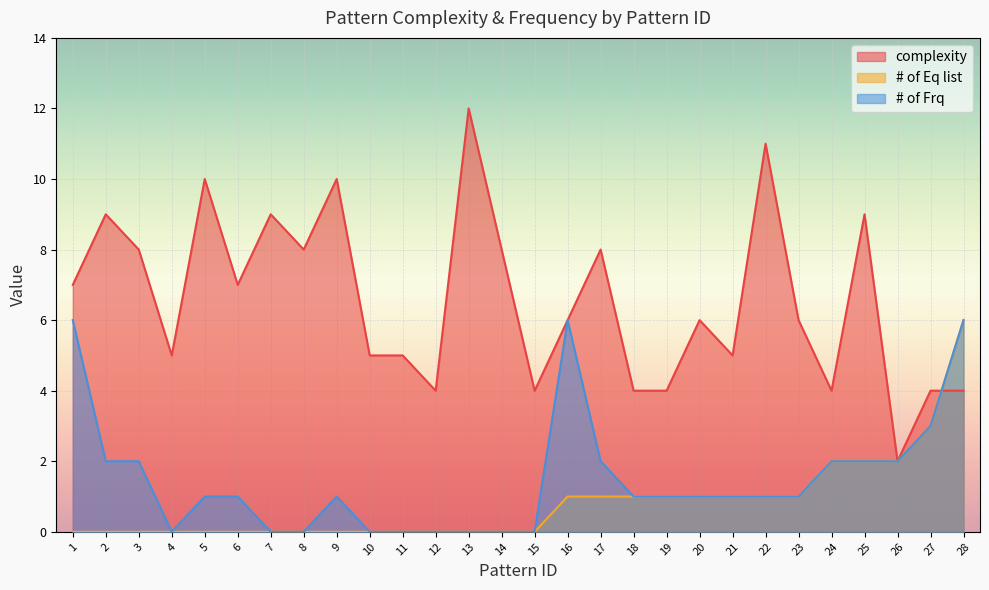

Is the value of # of Frq at 24 greater than the value of # of Eq list at 23?

Yes